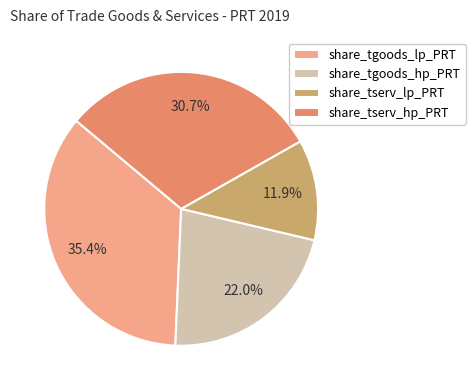

Between share_tgoods_lp_PRT and share_tserv_lp_PRT, which is larger?

share_tgoods_lp_PRT